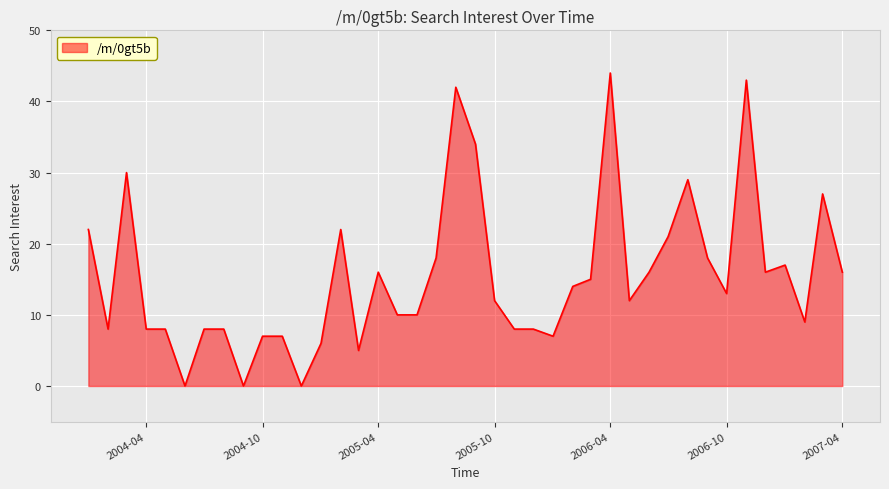

What is the difference between the maximum and minimum values?

44